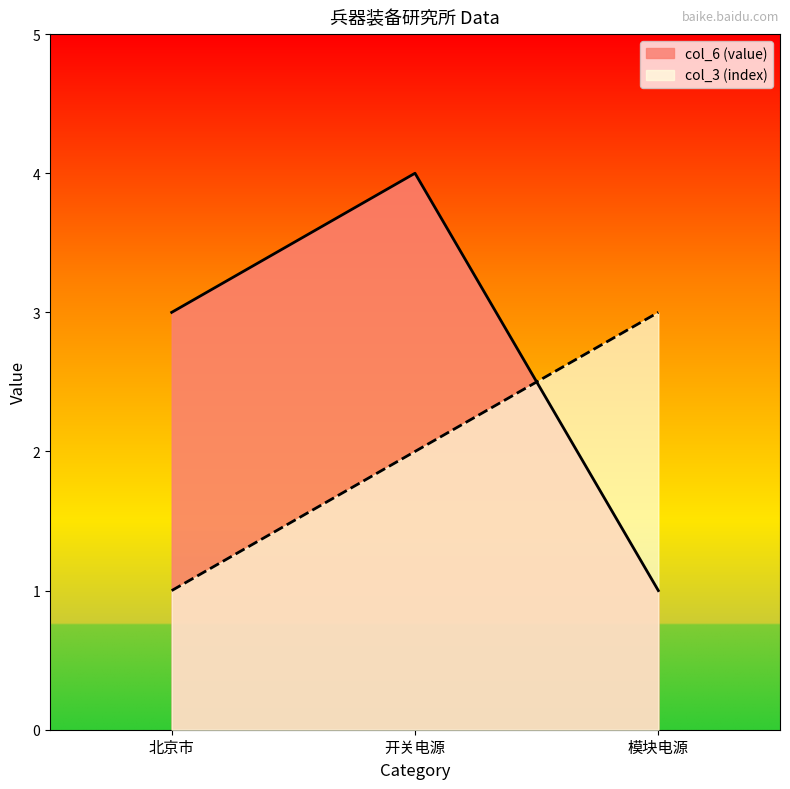

Where does the col_3 (index) series first go above 2?

模块电源